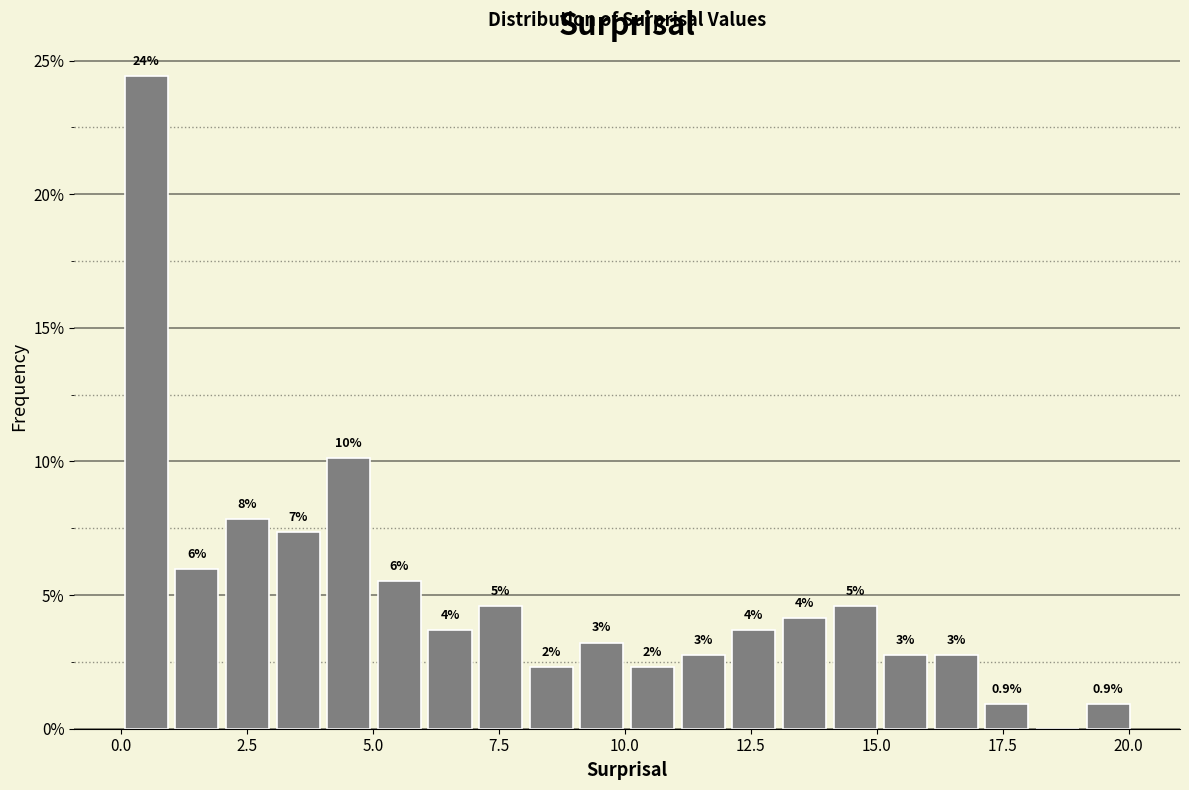

Read against the x-axis, roughly where is the centre of the tallest bar?

0.5